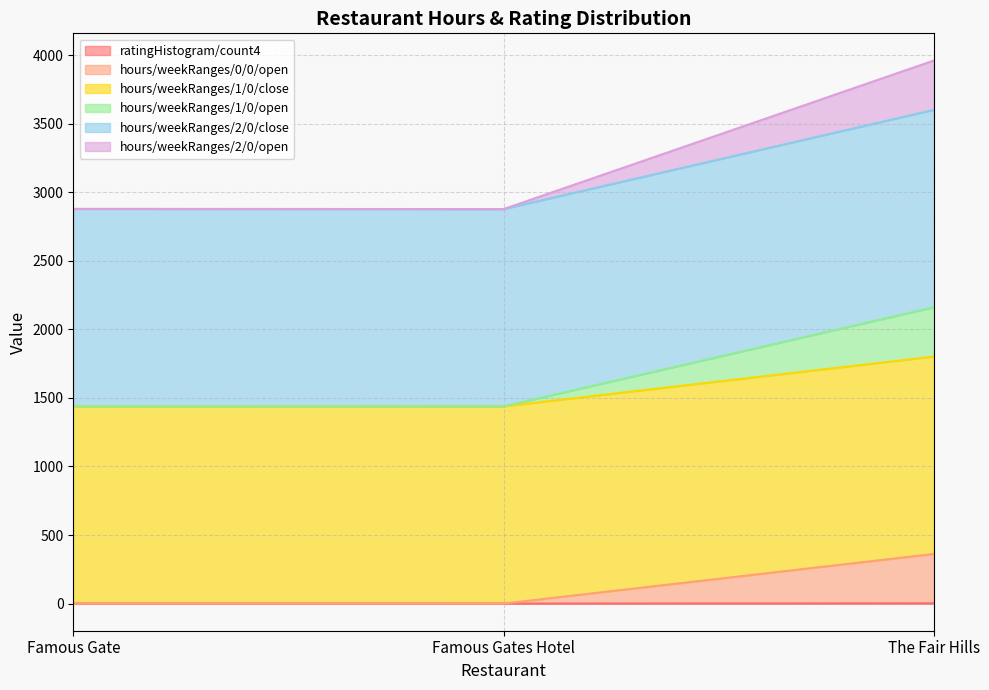

Which series has the largest range (max minus min)?

hours/weekRanges/0/0/open